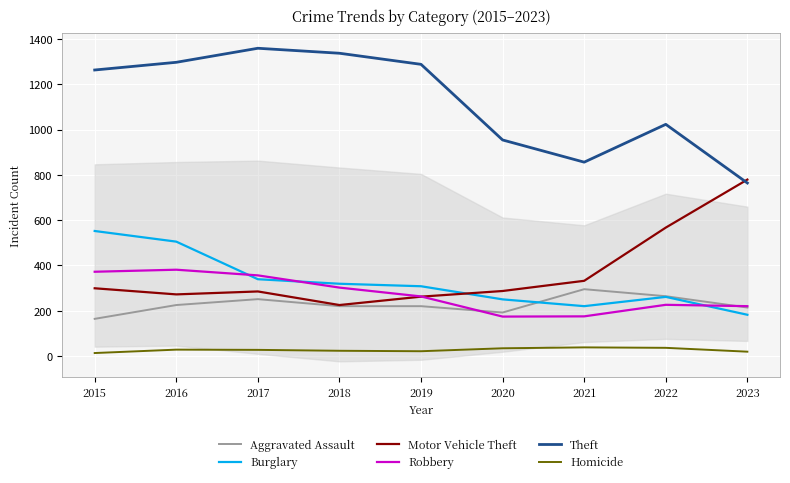

At 2019, list the series in order from largest to smallest.

Theft, Burglary, Robbery, Motor Vehicle Theft, Aggravated Assault, Homicide